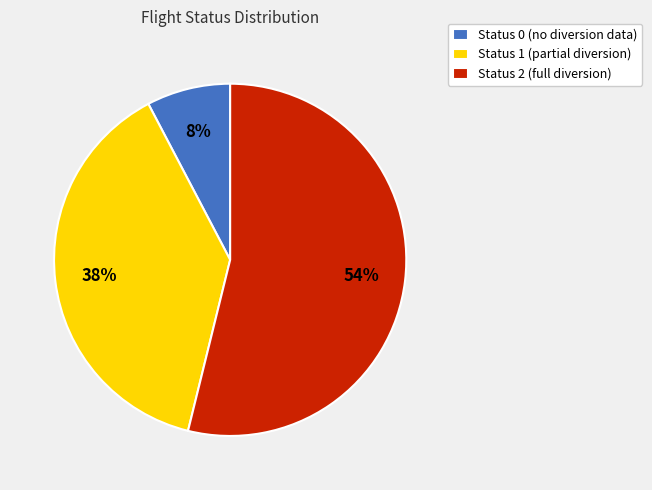

Is the sum of Status 1 (partial diversion) and Status 0 (no diversion data) greater than half?

No